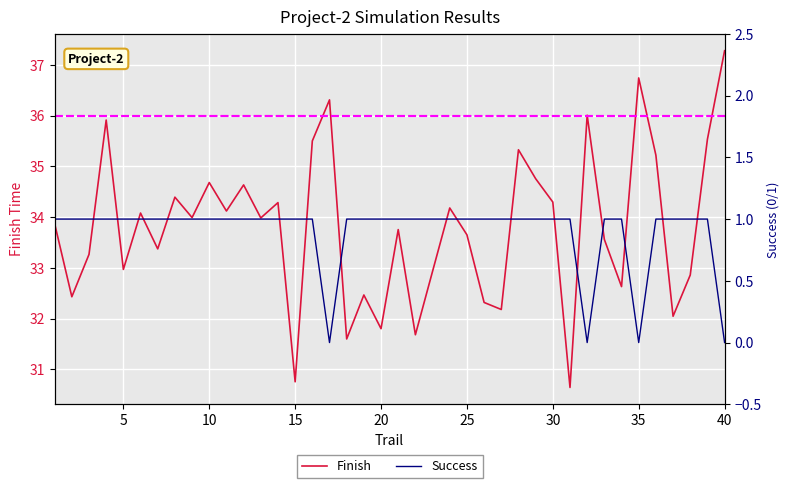

Is the value of Finish at 24 greater than the value of Success at 5?

Yes